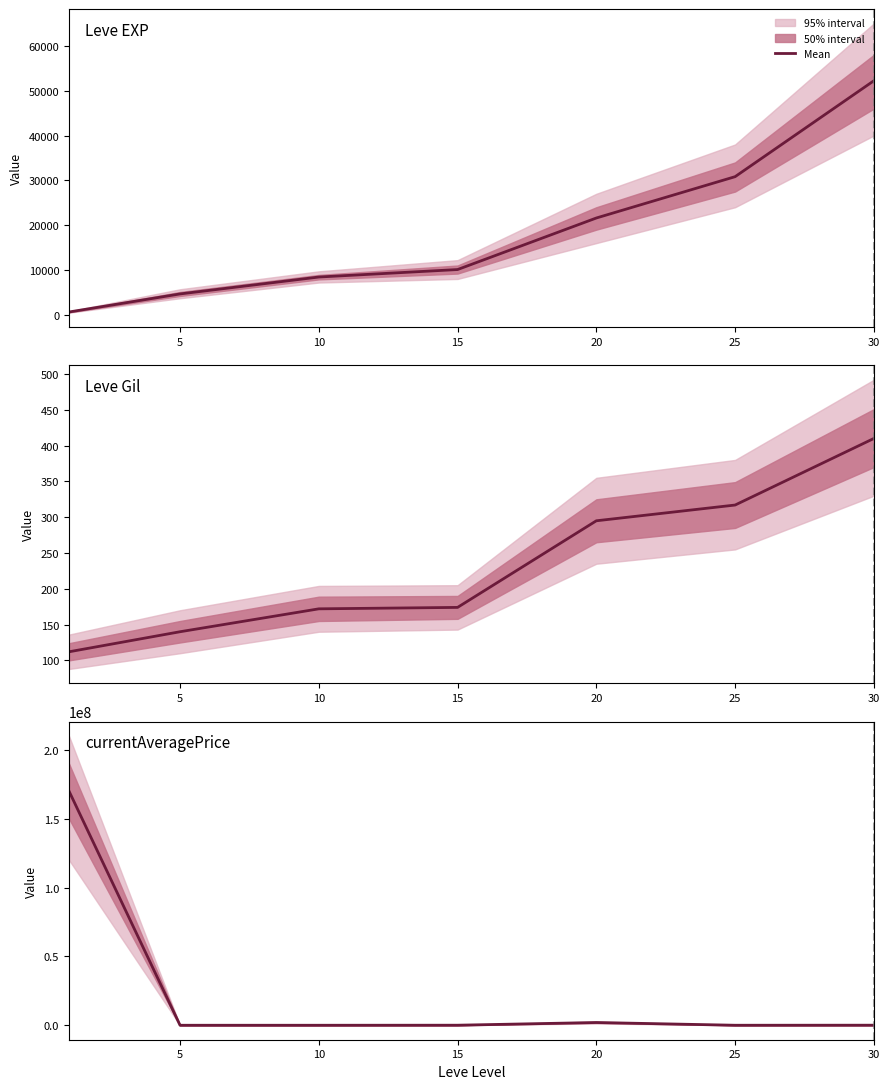

The currentAveragePrice series shows 854 at 10. True or false?

False